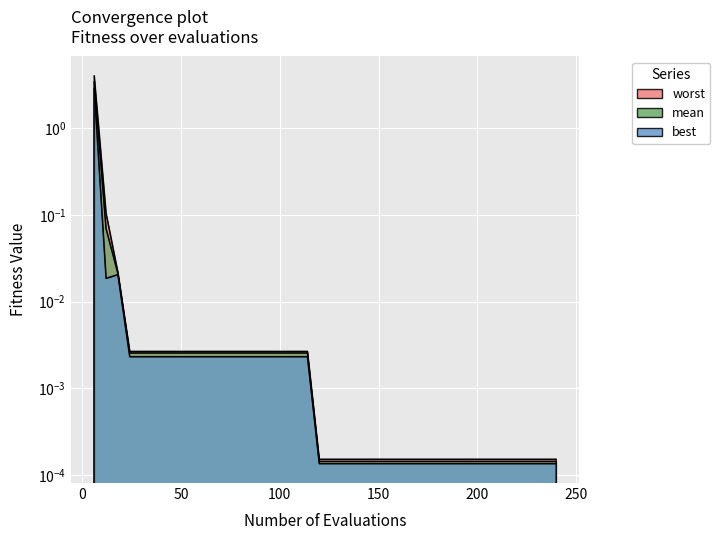

What is the average value of the mean series?

0.1